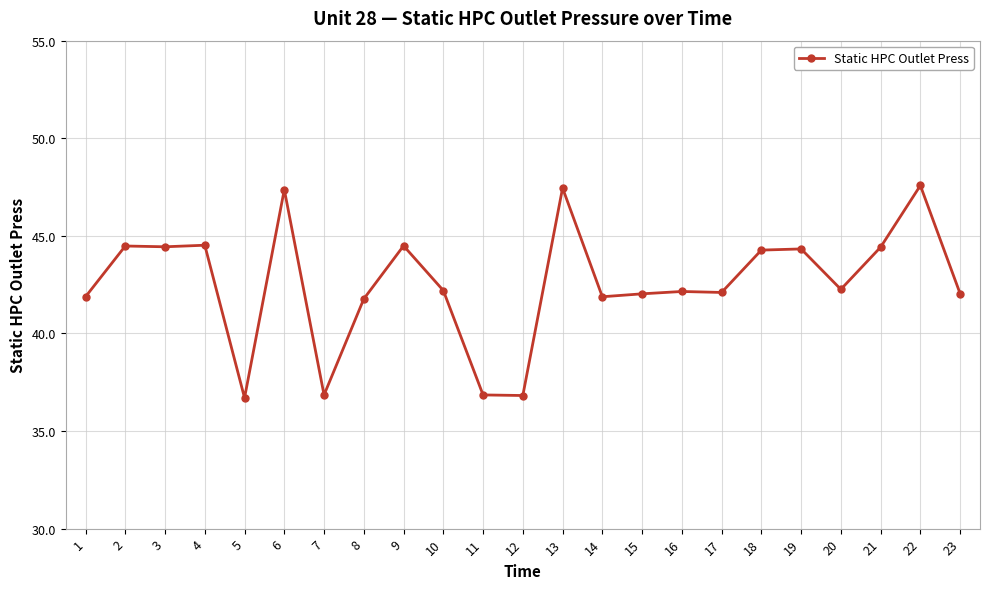

What is the difference between the maximum and minimum values?

10.9